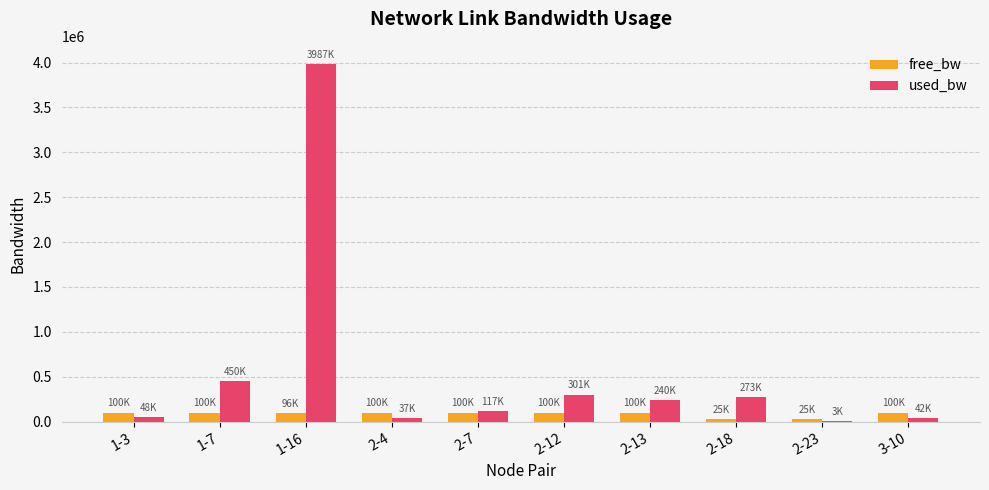

The value of free_bw at 2-23 is 24997.4. True or false?

True